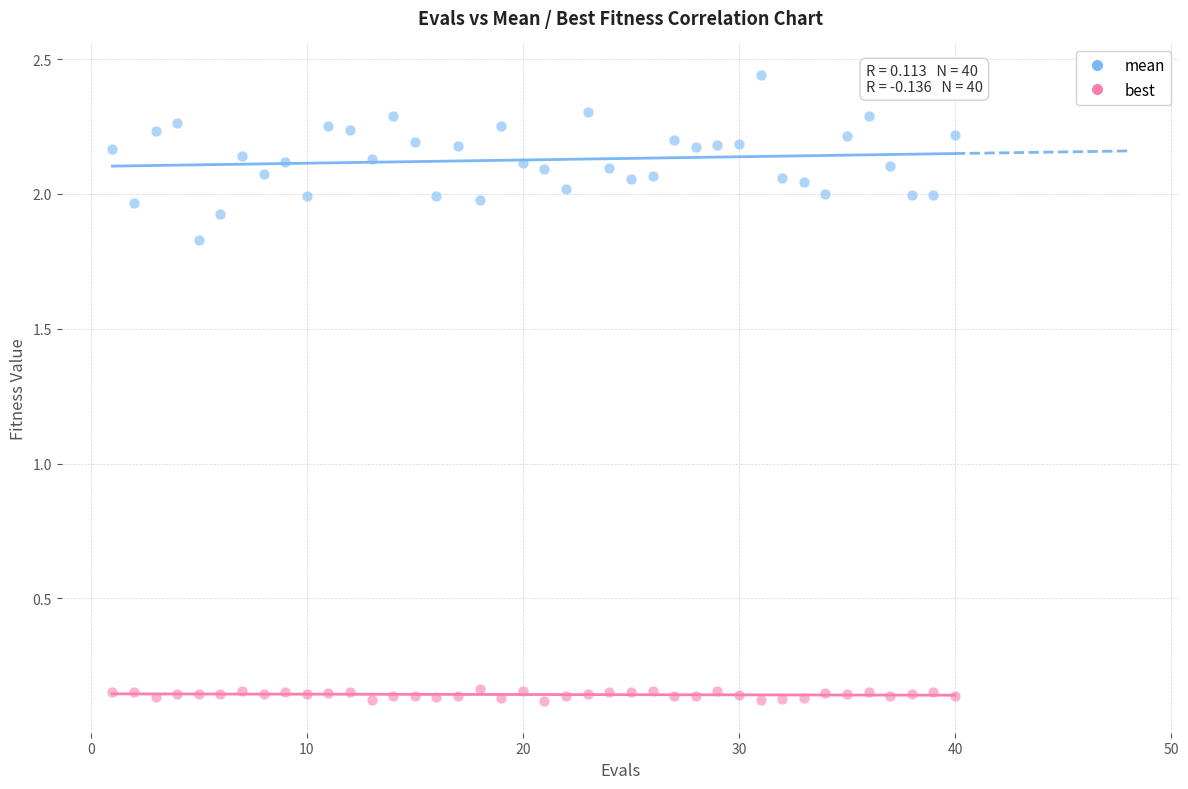

Which series reaches the maximum Y coordinate?

mean